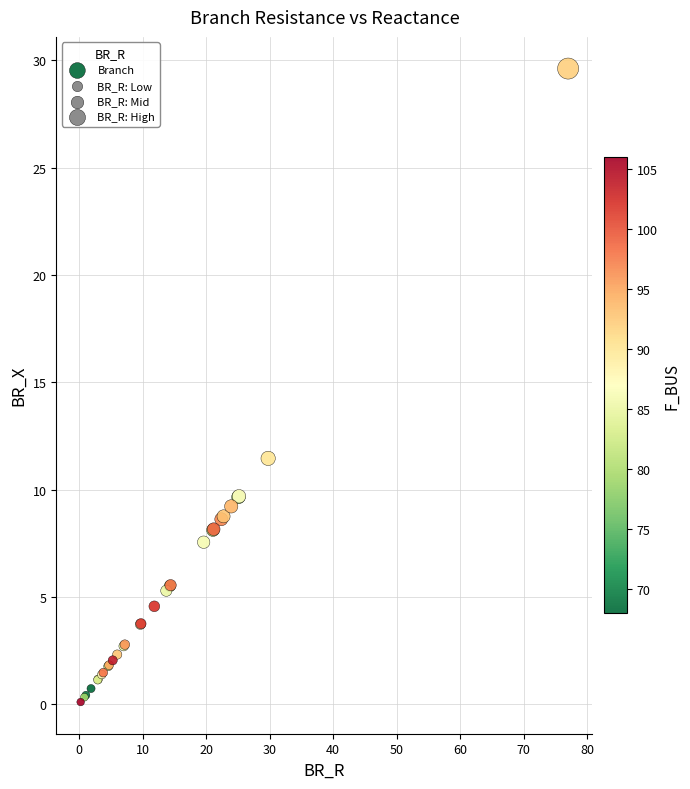

What Y value in the scatter plot is closest to 14?

11.5